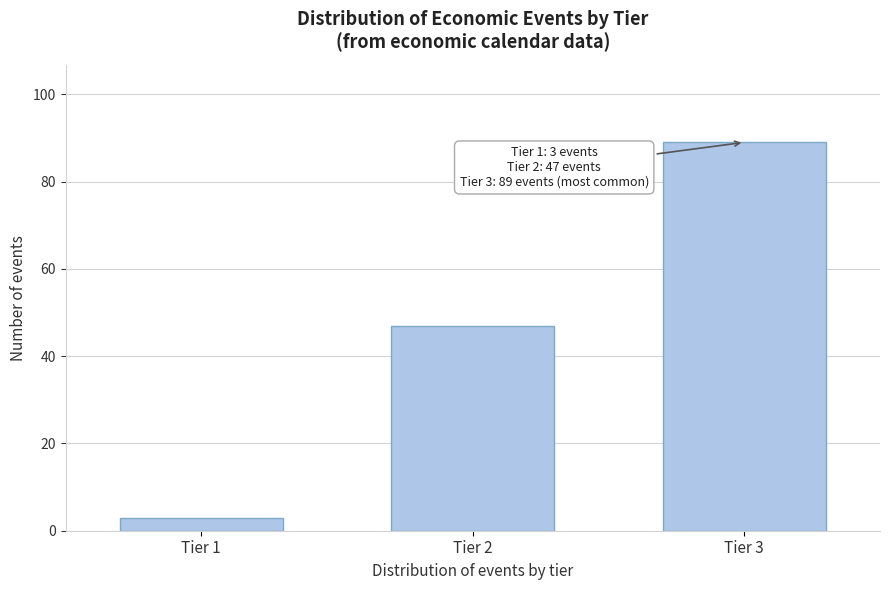

Reading left to right, list all the values displayed in this chart.

3	47	89